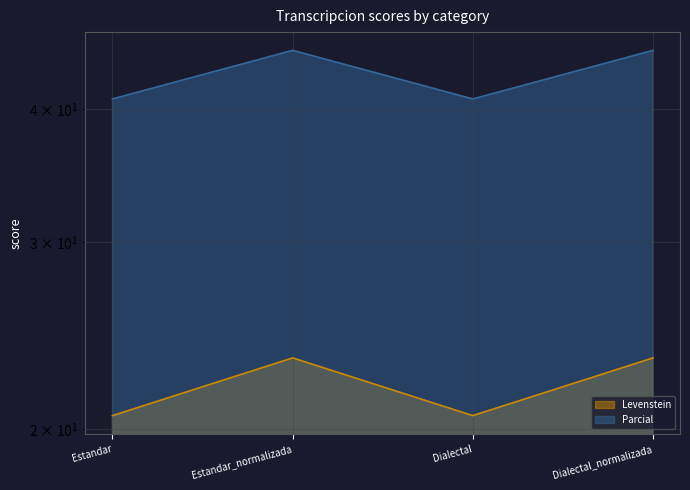

What is the highest value of the Parcial series?

45.5